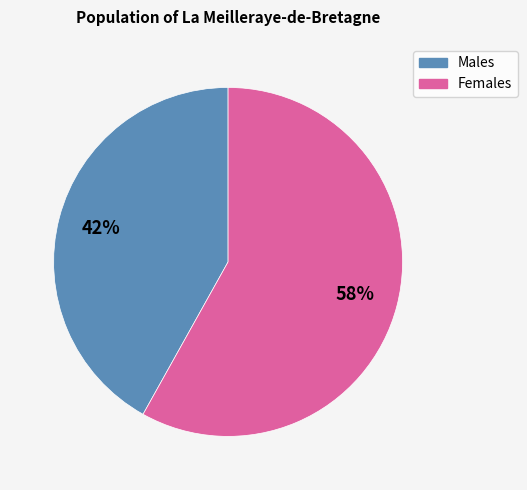

Approximately how many times larger is the value at Males compared to Females?

0.7